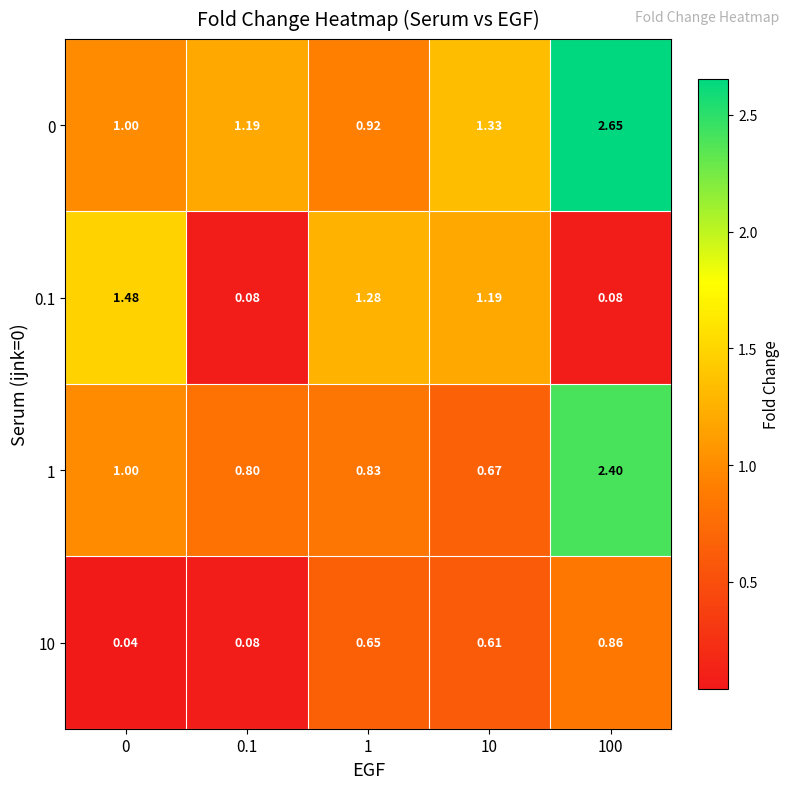

At how many categories does at least one series exceed 2?

1